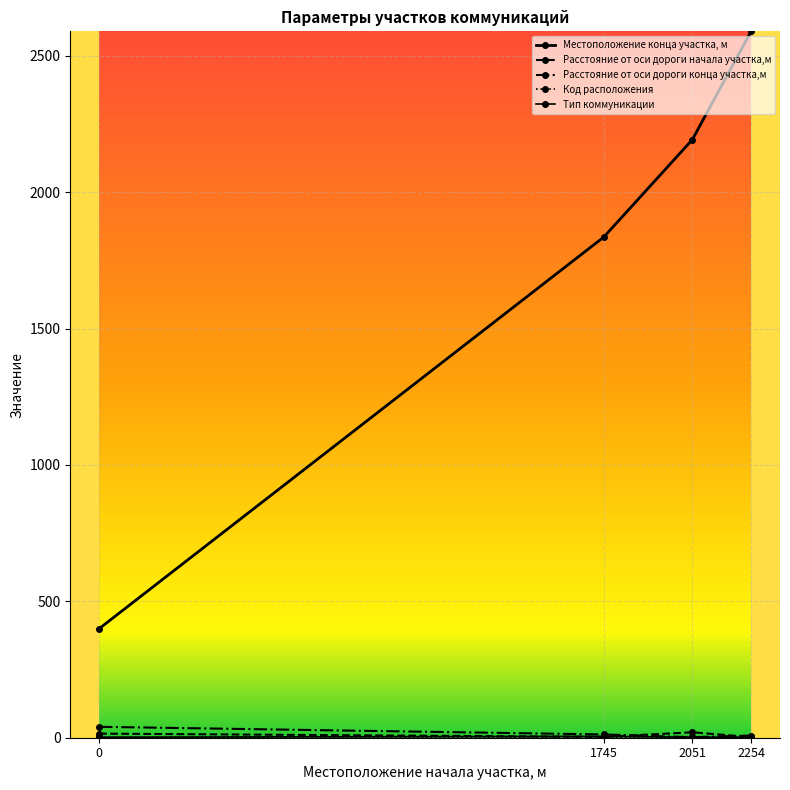

True or false: Местоположение конца участка, м has more than 1 interior local peaks.

False